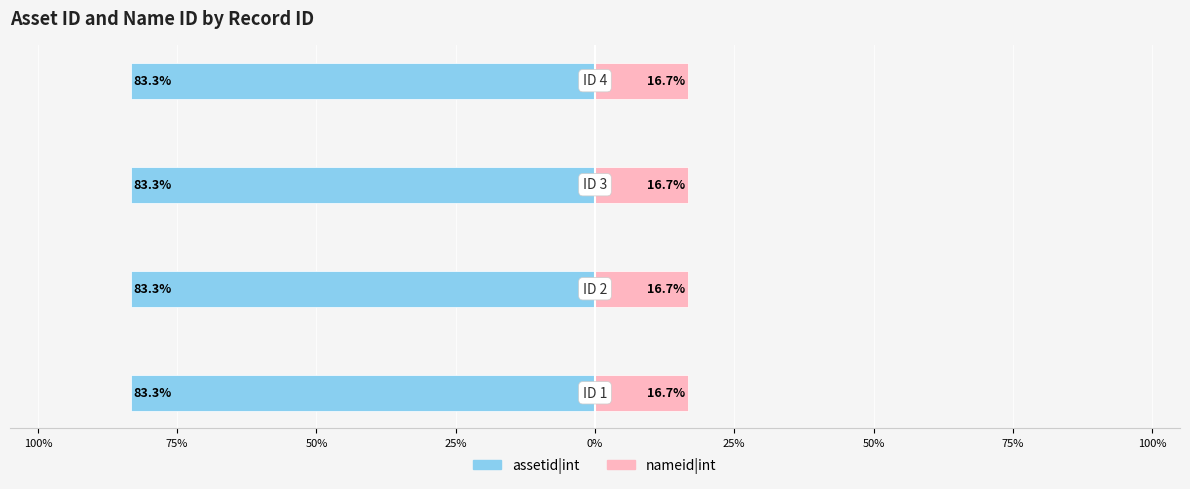

Reading left to right, list all the values displayed in this chart.

assetid|int: -83.3	-83.3	-83.3	-83.3
nameid|int: 16.7	16.7	16.7	16.7